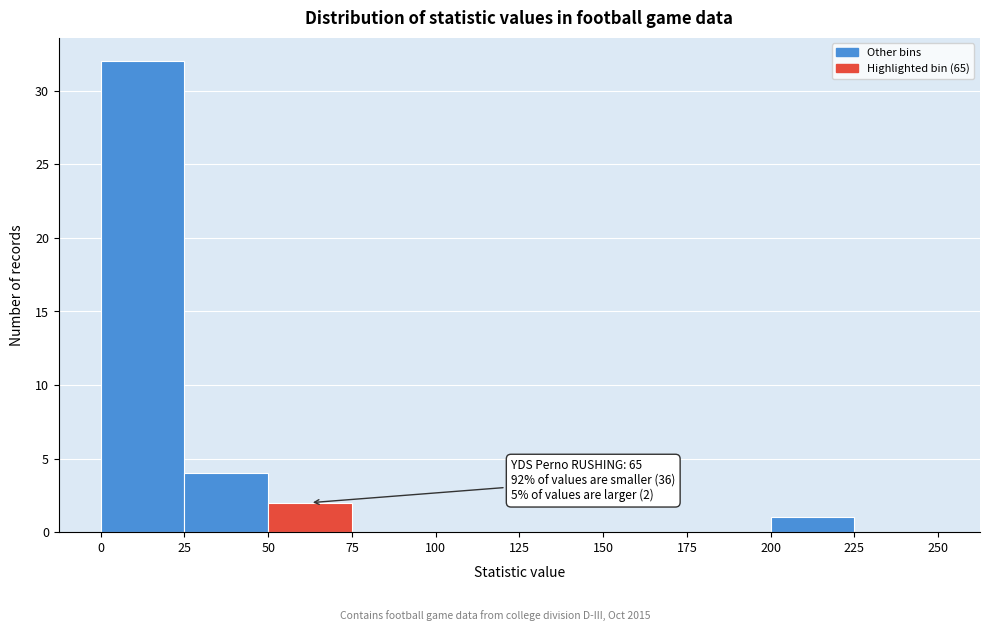

Over which range of the x-axis is the bar tallest?

0 to 25